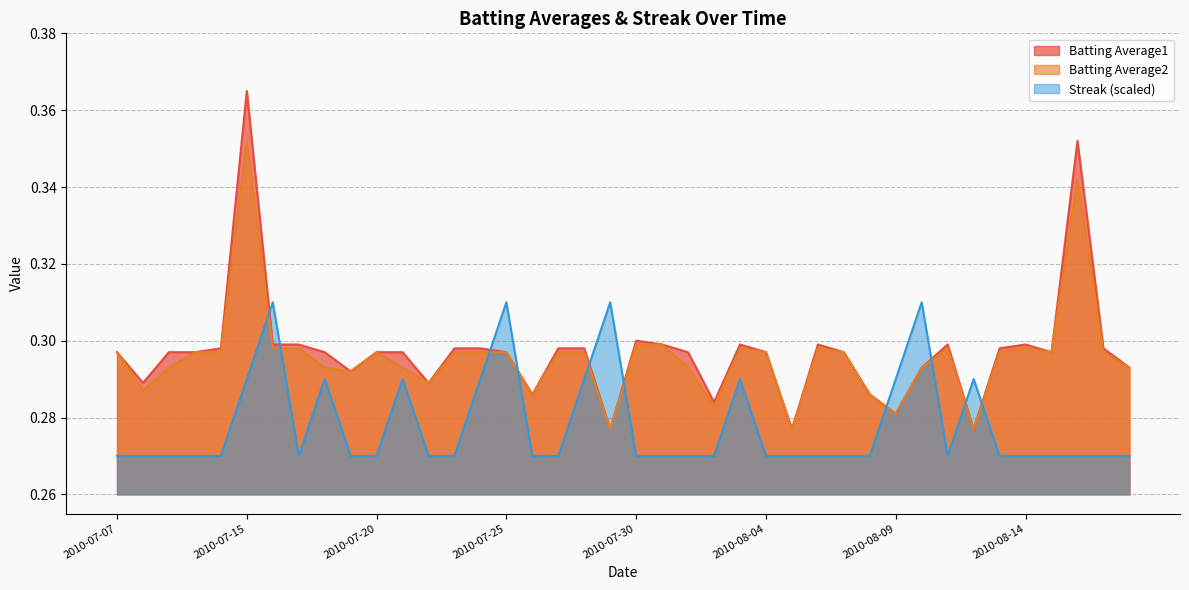

Reading left to right, extract all data points from this chart.

Batting Average1: 0.3	0.3	0.3	0.3	0.3	0.4	0.3	0.3	0.3	0.3	0.3	0.3	0.3	0.3	0.3	0.3	0.3	0.3	0.3	0.3	0.3	0.3	0.3	0.3	0.3	0.3	0.3	0.3	0.3	0.3	0.3	0.3	0.3	0.3	0.3	0.3	0.3	0.4	0.3	0.3
Batting Average2: 0.3	0.3	0.3	0.3	0.3	0.4	0.3	0.3	0.3	0.3	0.3	0.3	0.3	0.3	0.3	0.3	0.3	0.3	0.3	0.3	0.3	0.3	0.3	0.3	0.3	0.3	0.3	0.3	0.3	0.3	0.3	0.3	0.3	0.3	0.3	0.3	0.3	0.3	0.3	0.3
Streak: 0.3	0.3	0.3	0.3	0.3	0.3	0.3	0.3	0.3	0.3	0.3	0.3	0.3	0.3	0.3	0.3	0.3	0.3	0.3	0.3	0.3	0.3	0.3	0.3	0.3	0.3	0.3	0.3	0.3	0.3	0.3	0.3	0.3	0.3	0.3	0.3	0.3	0.3	0.3	0.3